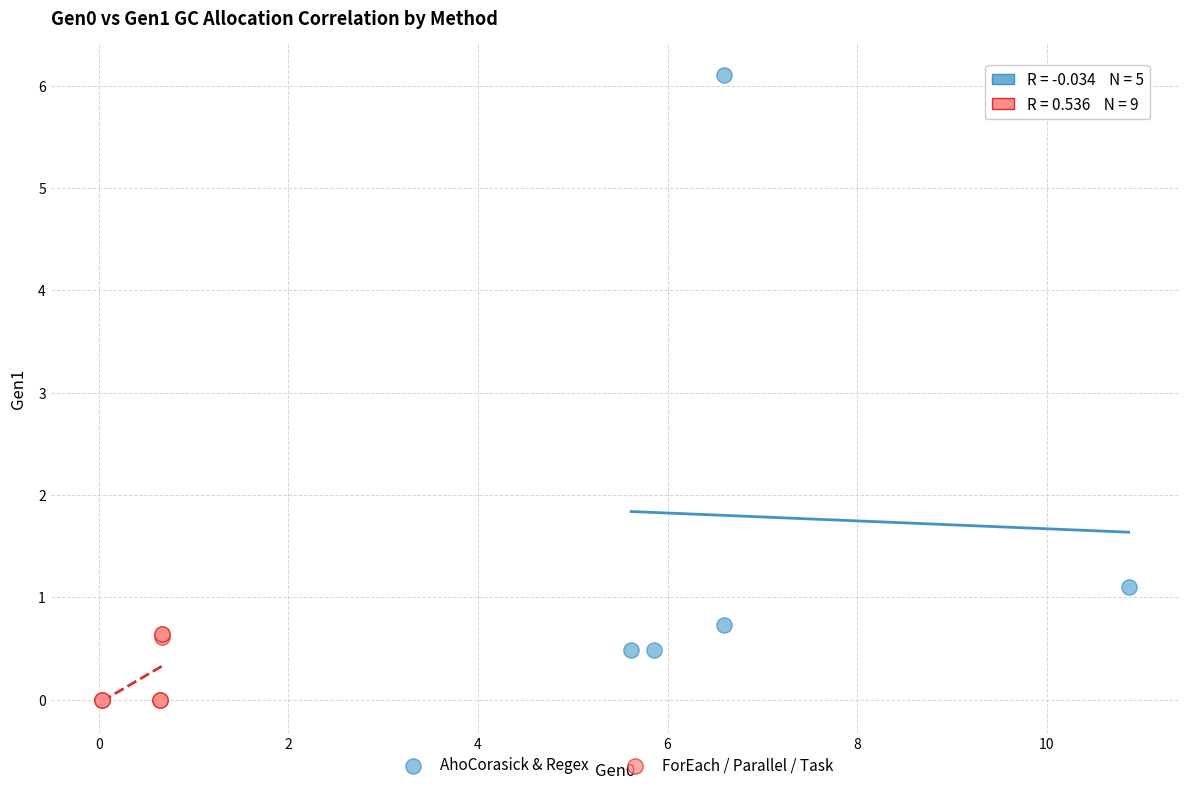

Which series has the largest Y range (max minus min)?

AhoCorasick & Regex